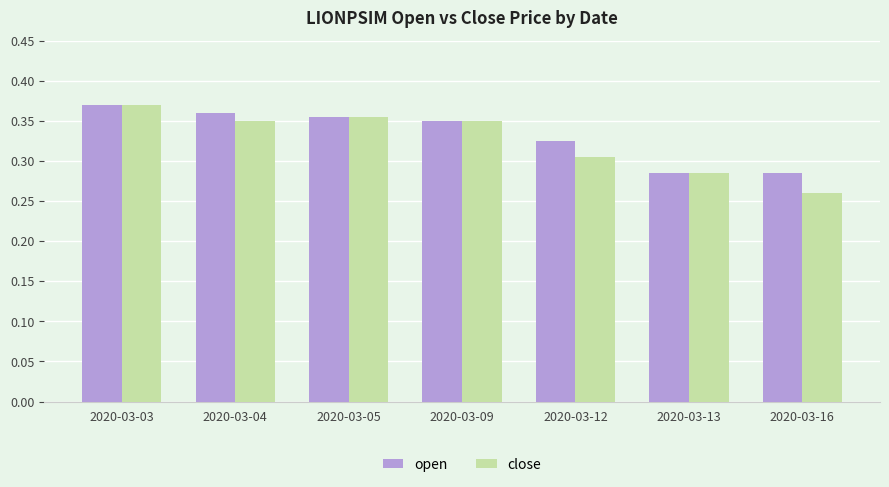

Which series has the largest total across all categories?

open